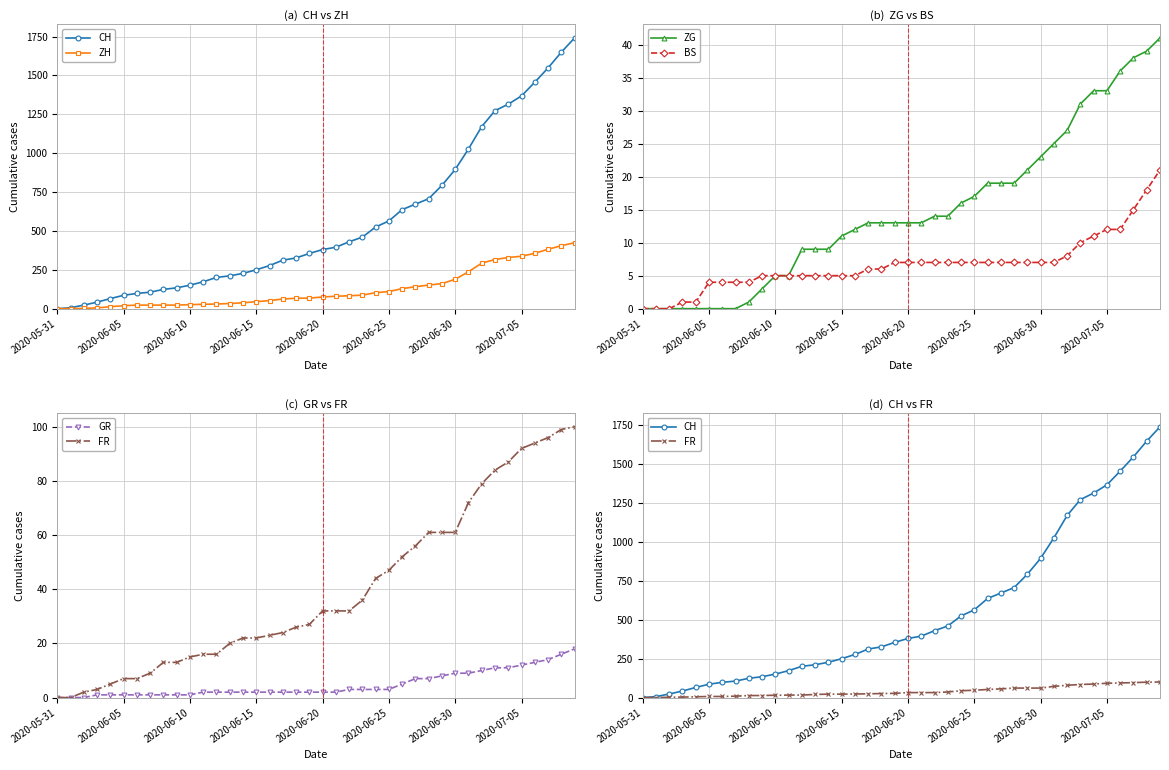

The BS series shows 7 at 2020-06-30. True or false?

True